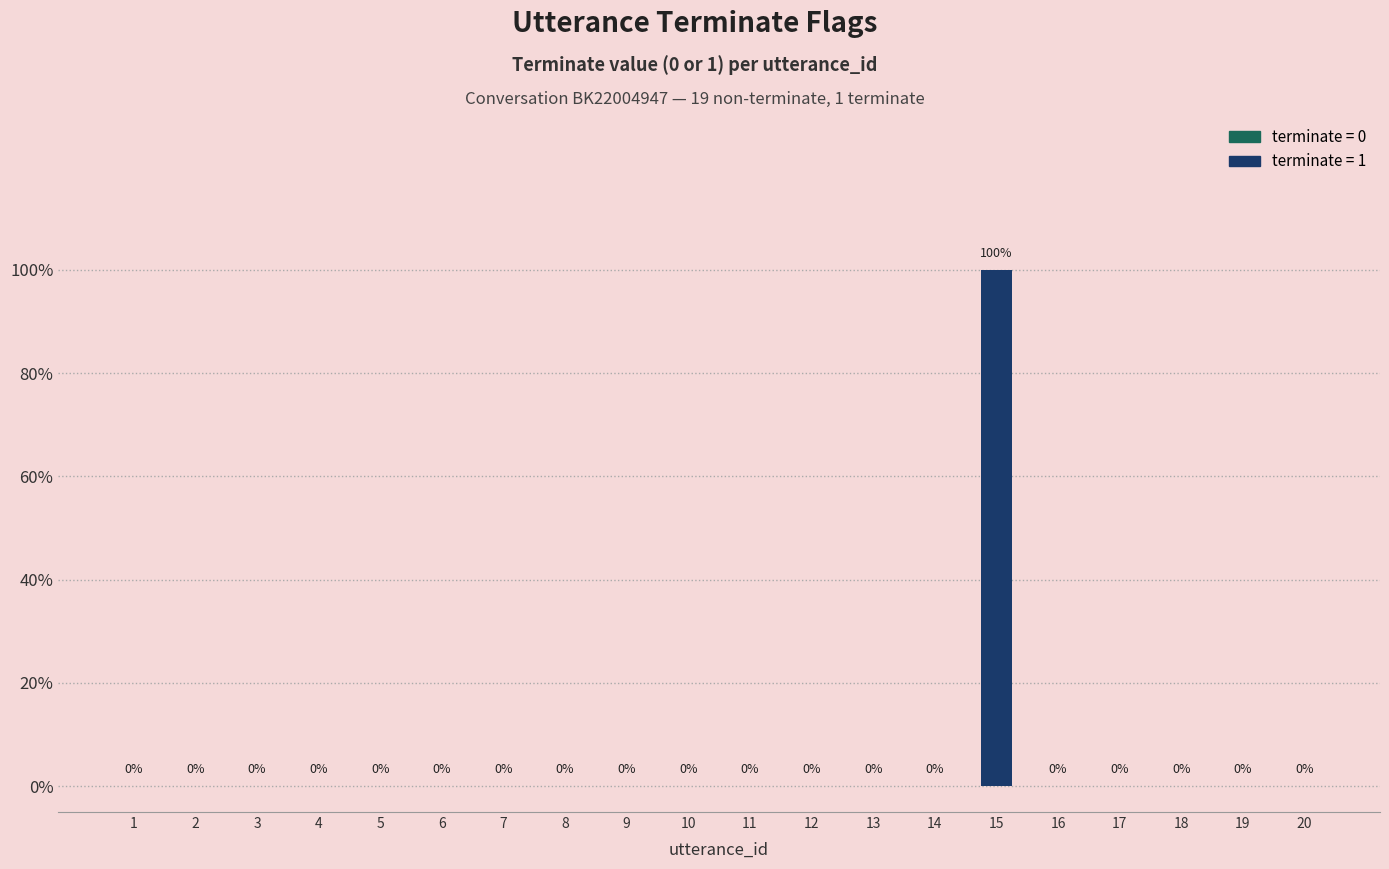

Reading right to left, what are all the values shown in this chart?

20=0	19=0	18=0	17=0	16=0	15=1	14=0	13=0	12=0	11=0	10=0	9=0	8=0	7=0	6=0	5=0	4=0	3=0	2=0	1=0